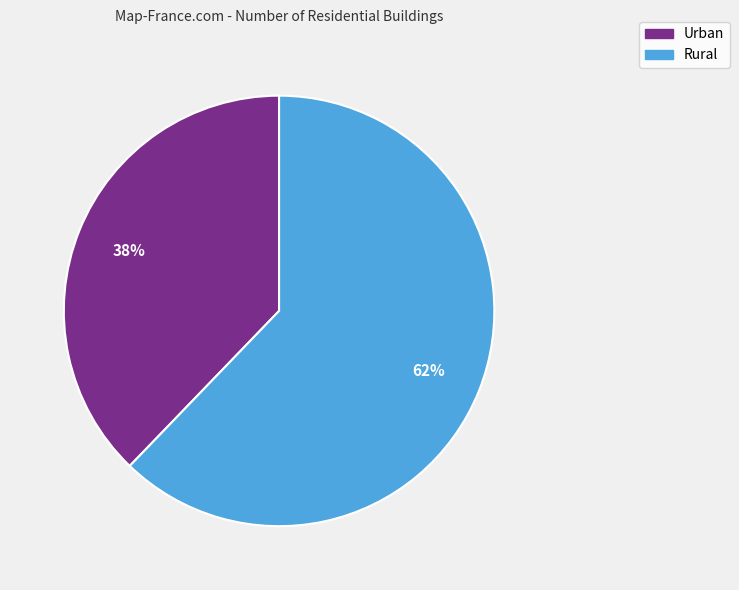

To the nearest percent, what percentage of the pie is Urban?

38%